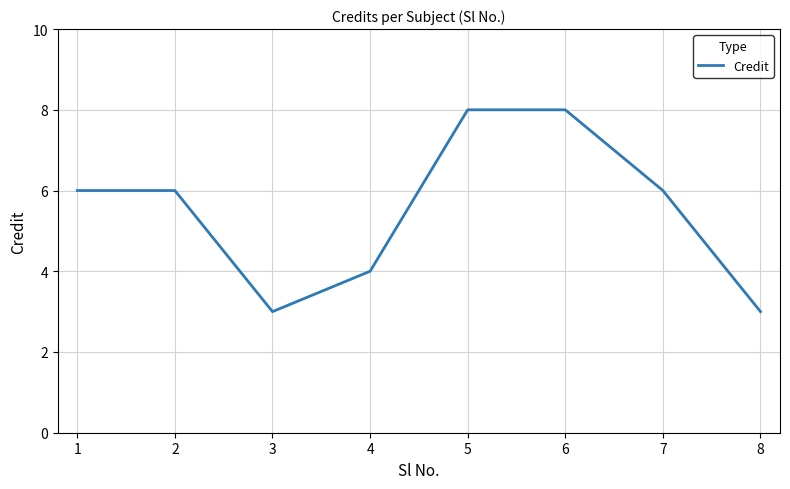

What is the smallest value displayed?

3